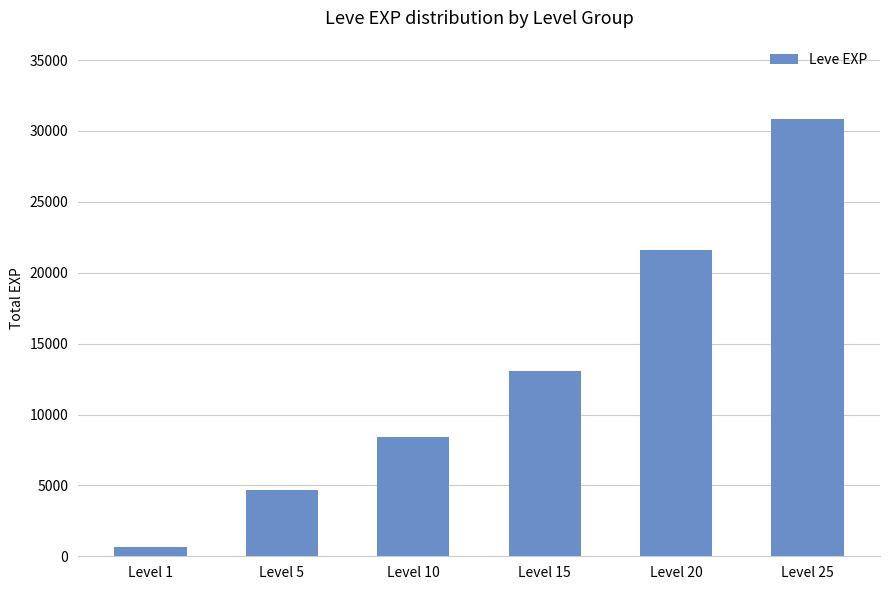

Reading left to right, transcribe all the data shown in this chart.

630	4660	8430	13060	21600	30820